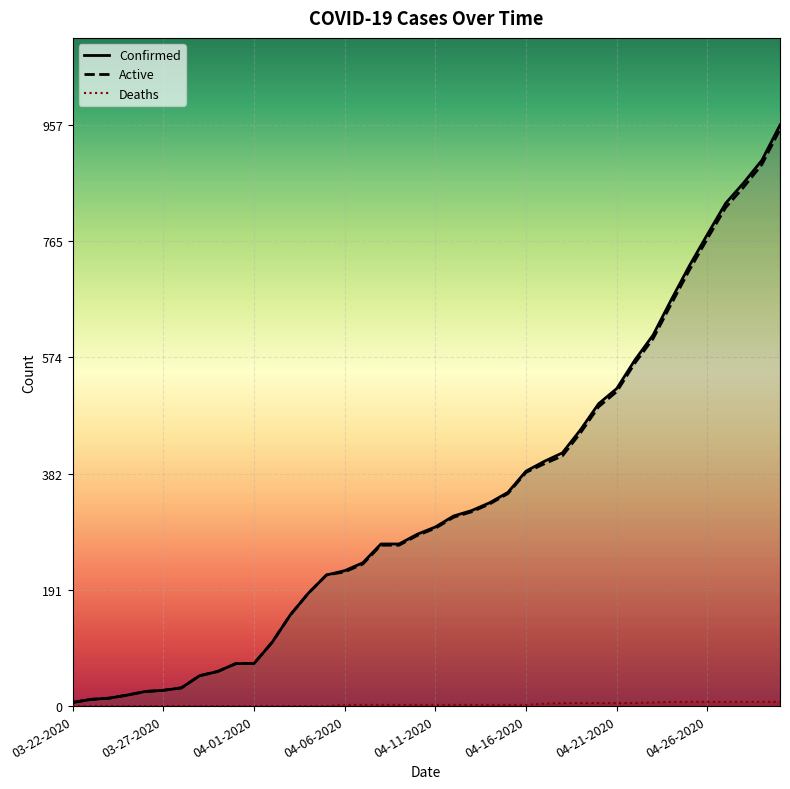

Rank the series by their maximum value, from lowest to highest.

Deaths, Active, Confirmed